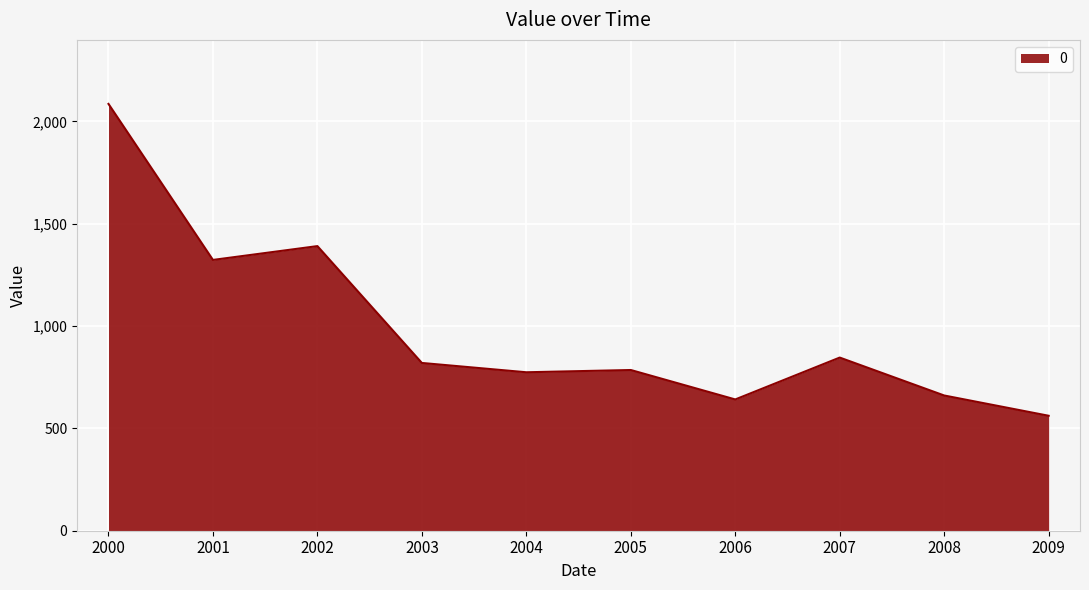

What is the change in value from 2007 to 2009?

-284.4